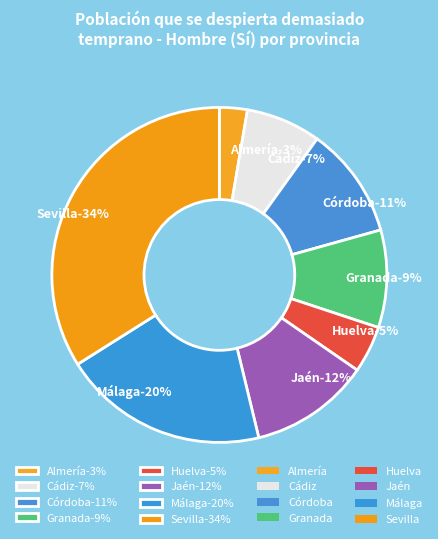

Which category has the biggest portion of the pie?

Sevilla